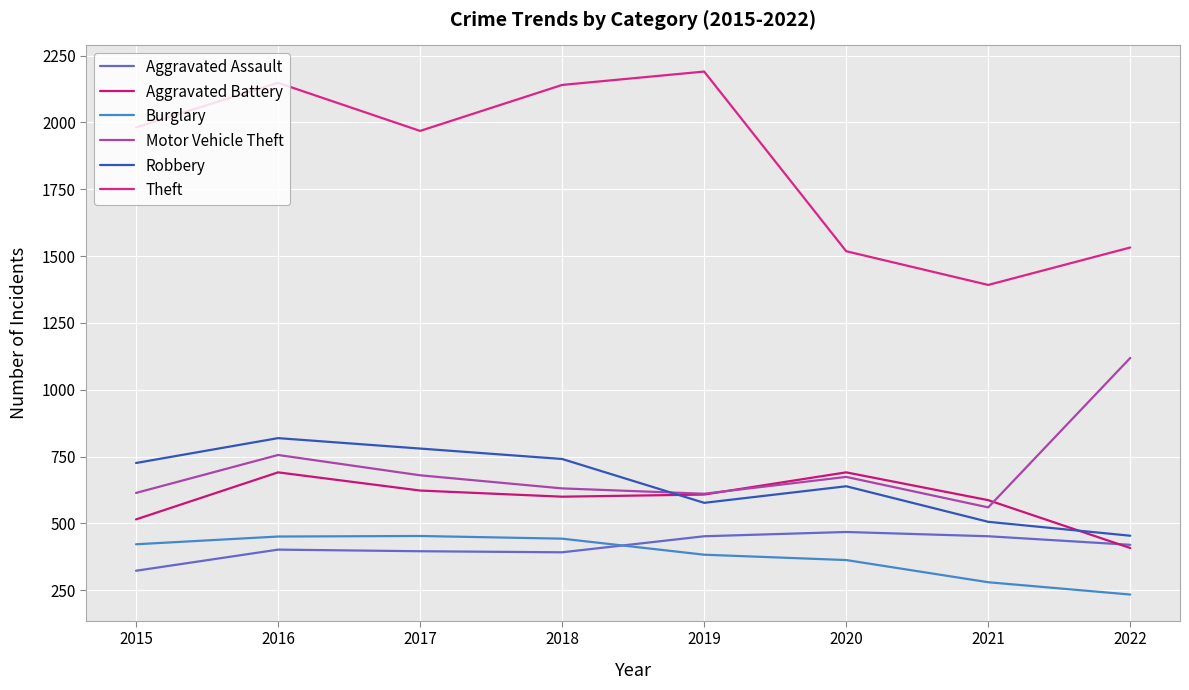

What is the minimum value for Burglary?

234